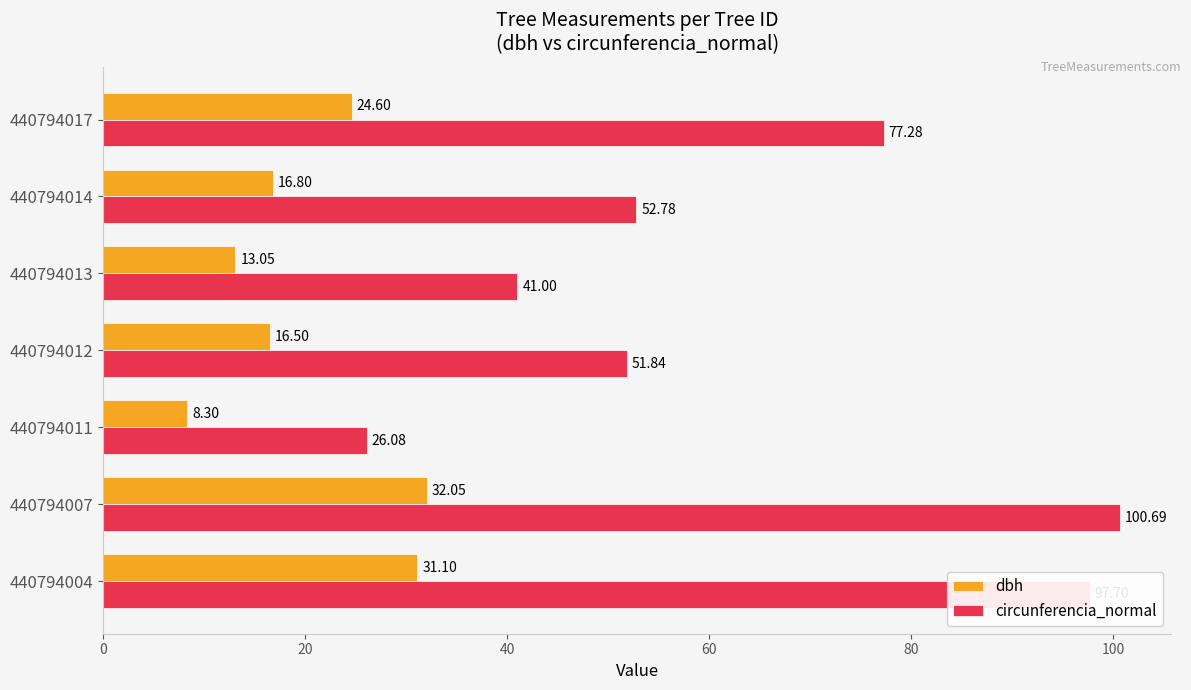

What is the total value across all series at 440794012?

68.3